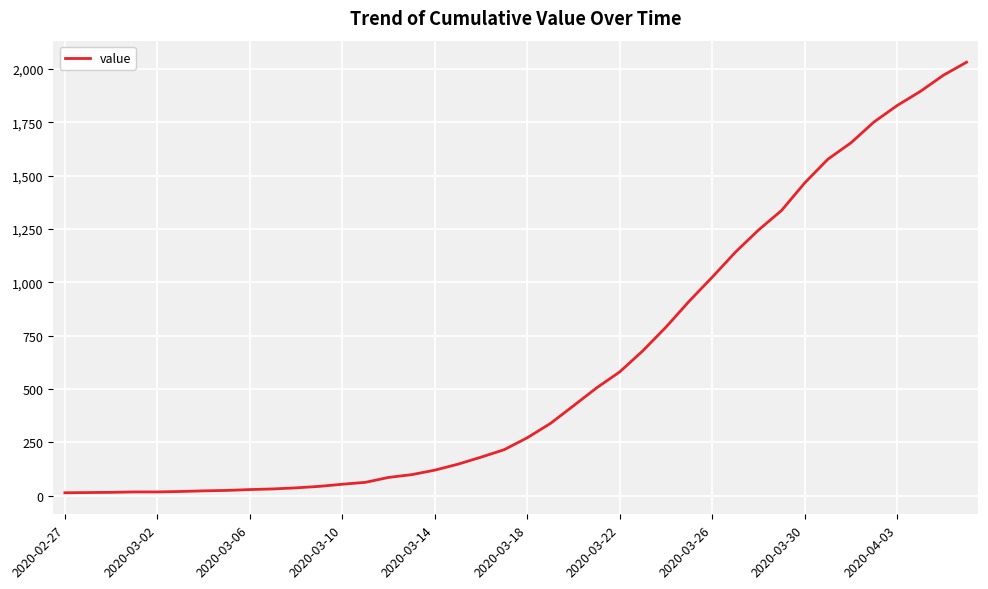

What is the sum of all values?

24656